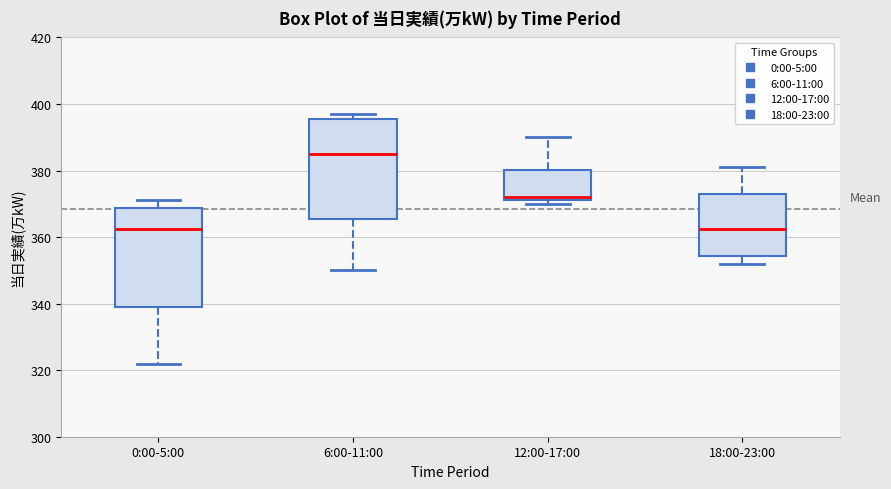

Reading left to right, read every box against the y-axis: the position of its median line, the range the box covers, and the ends of its whiskers. The values are not printed on the chart, so give them approximately, as read against the axis.

0:00-5:00: median 362, box 340 to 368, whiskers 322 to 372
6:00-11:00: median 386, box 366 to 396, whiskers 350 to 398
12:00-17:00: median 372 (just above the box's lower edge), box 372 to 380, whiskers 370 to 390
18:00-23:00: median 362, box 354 to 374, whiskers 352 to 382